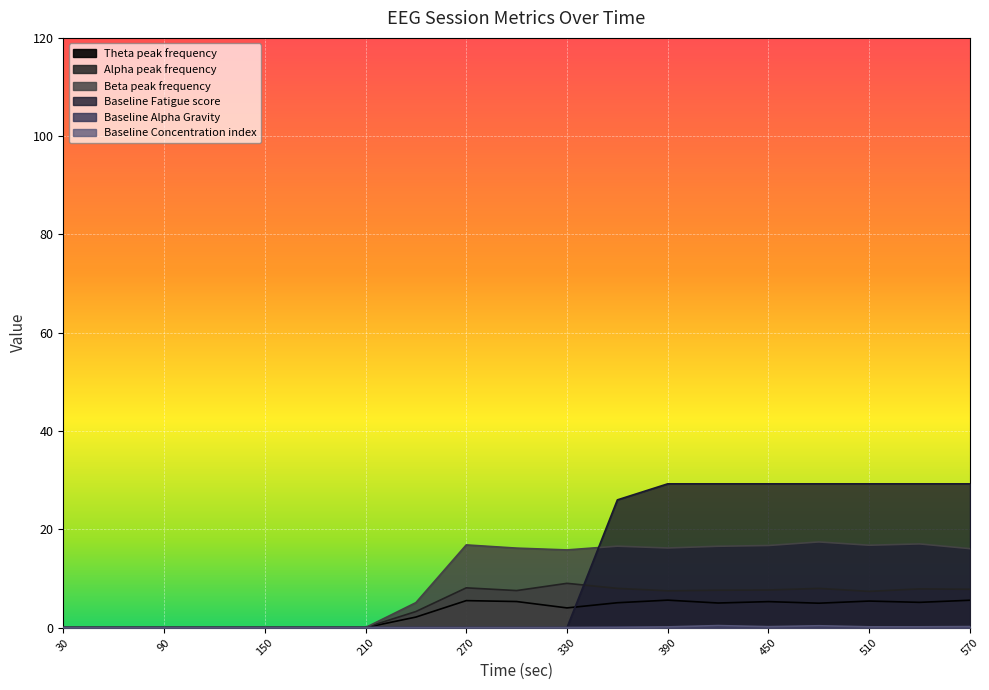

What is the approximate value of Theta peak frequency at 420?

5.0